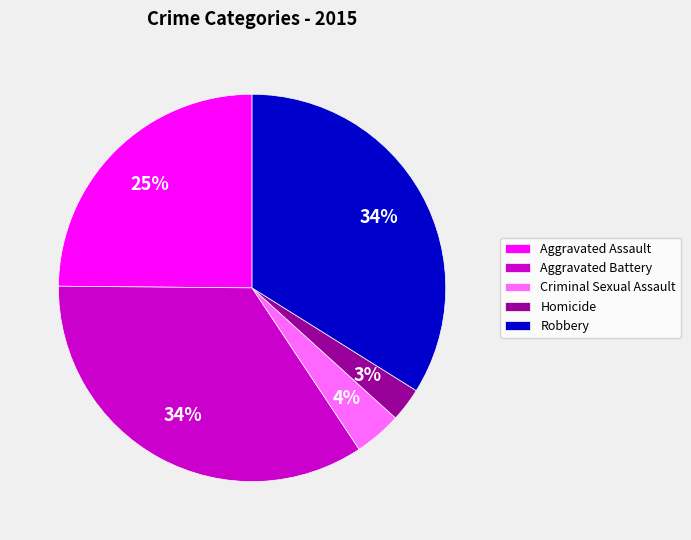

To the nearest percent, what percentage of the pie is Homicide?

3%